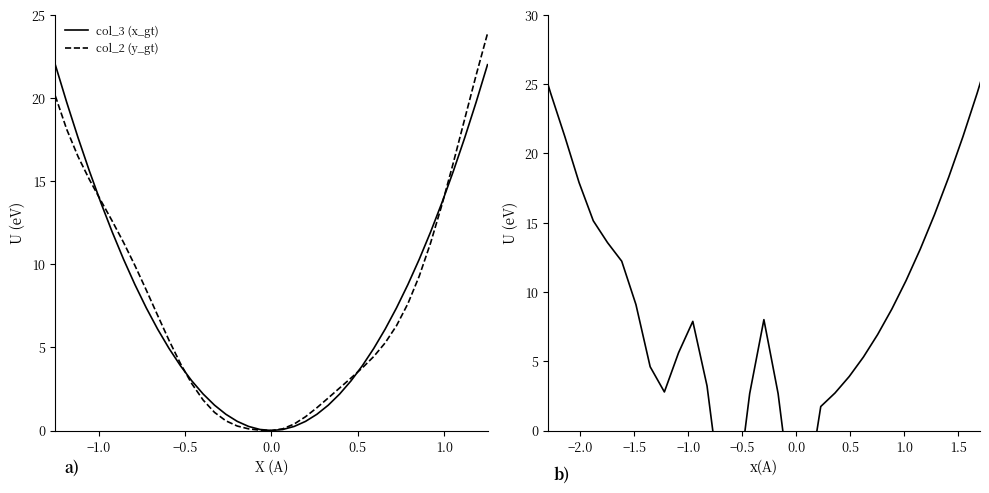

What is the sum of all col_3 (x_gt) values?

529.3